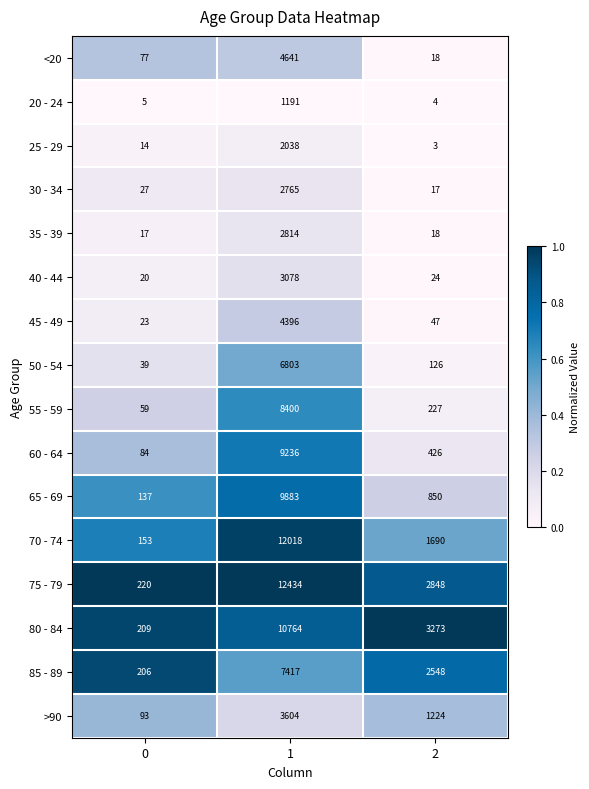

Which series has the largest range (max minus min)?

75 - 79